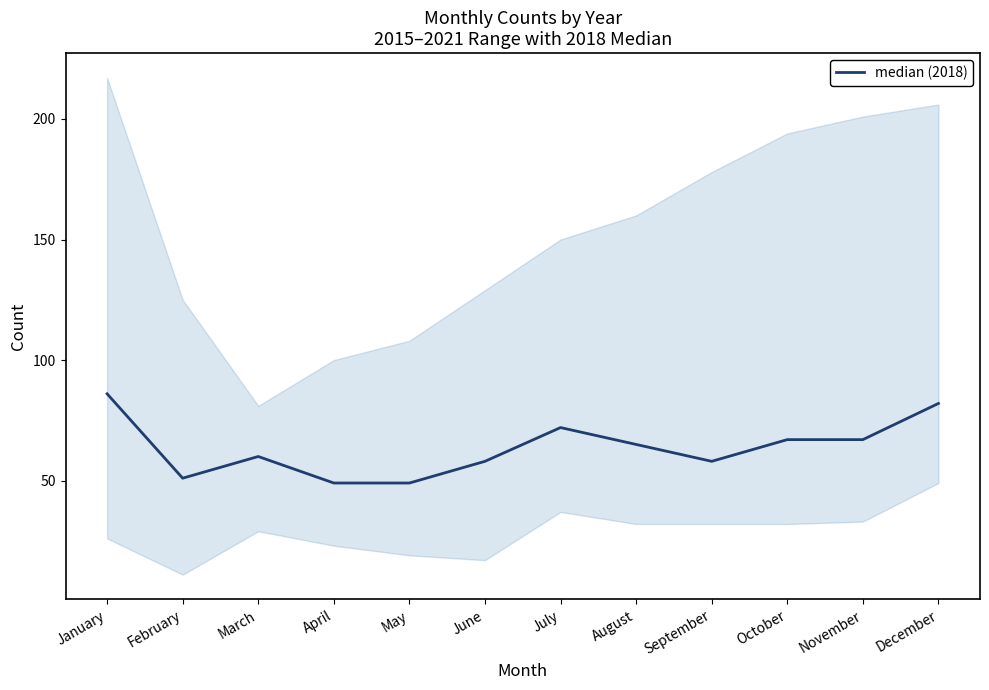

How many lines are shown in the chart?

1